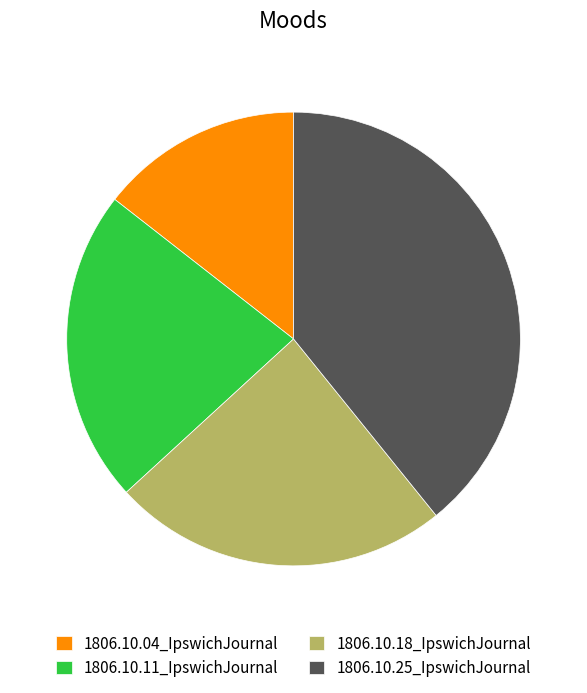

Count the number of slices in the pie.

4